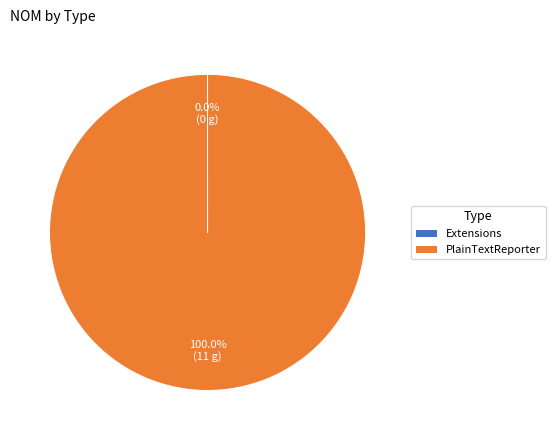

Does PlainTextReporter account for over 50% of the chart?

Yes